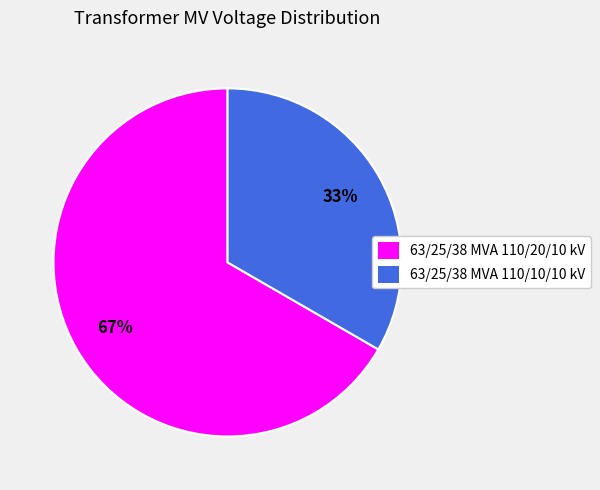

Approximately how many times larger is the value at 63/25/38 MVA 110/20/10 kV compared to 63/25/38 MVA 110/10/10 kV?

2.0